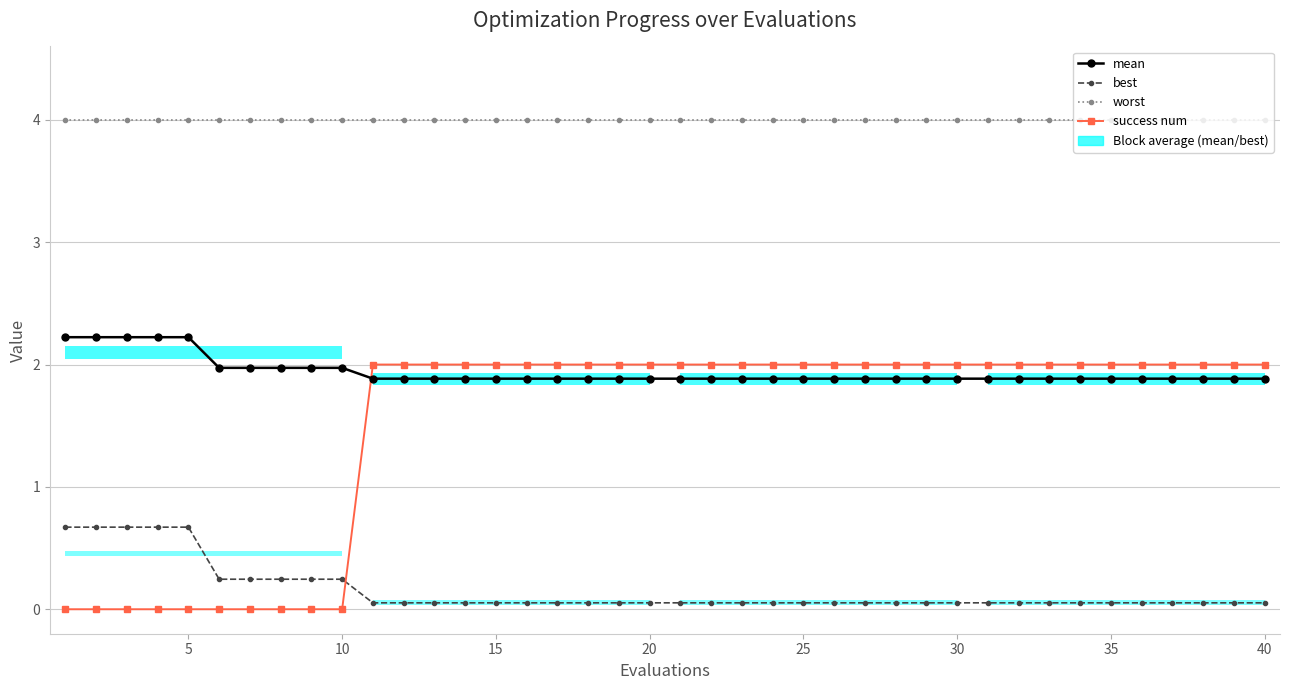

How many series are shown in this chart?

4